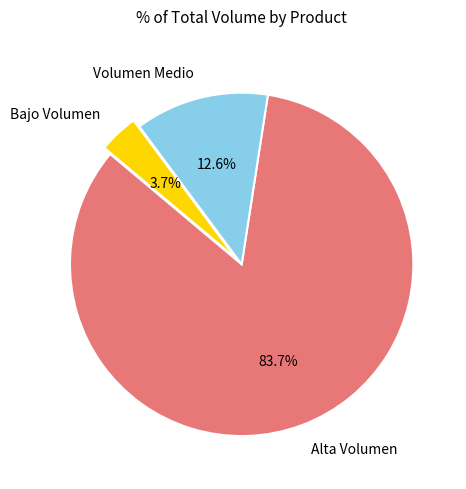

Is there a majority slice in this chart?

Yes